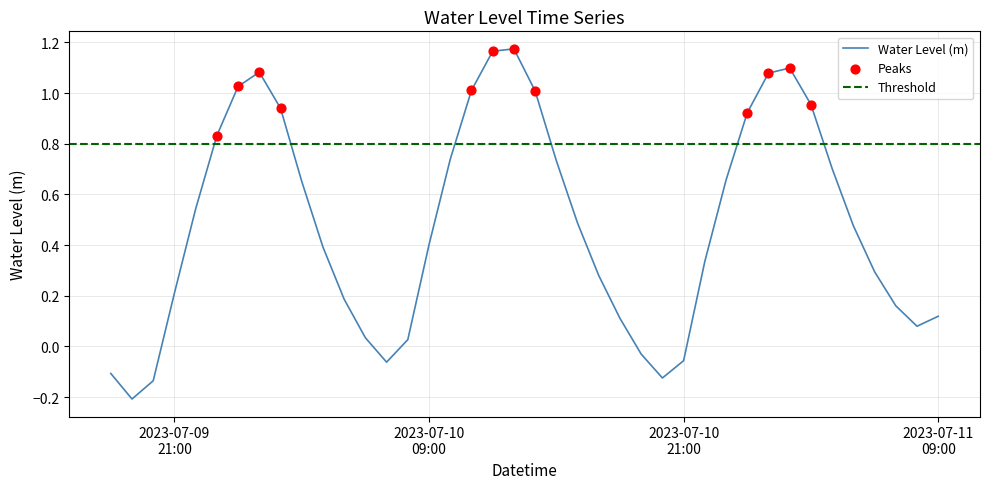

Which has a higher value, 2023-07-10 00:00:00 or 2023-07-09 19:00:00?

2023-07-10 00:00:00